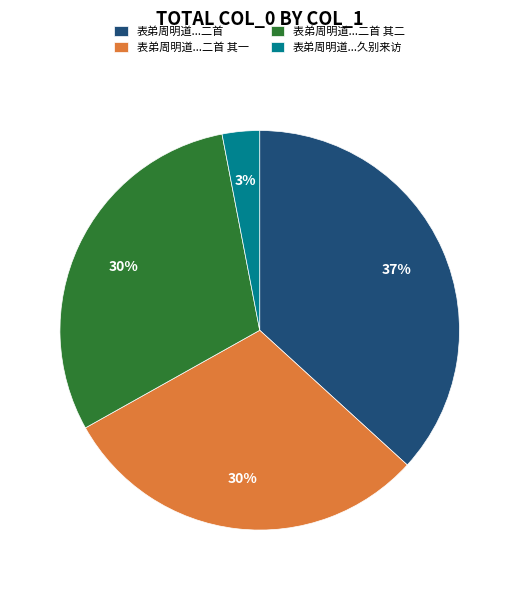

To the nearest percent, what portion does 表弟周明道...二首 represent?

37%